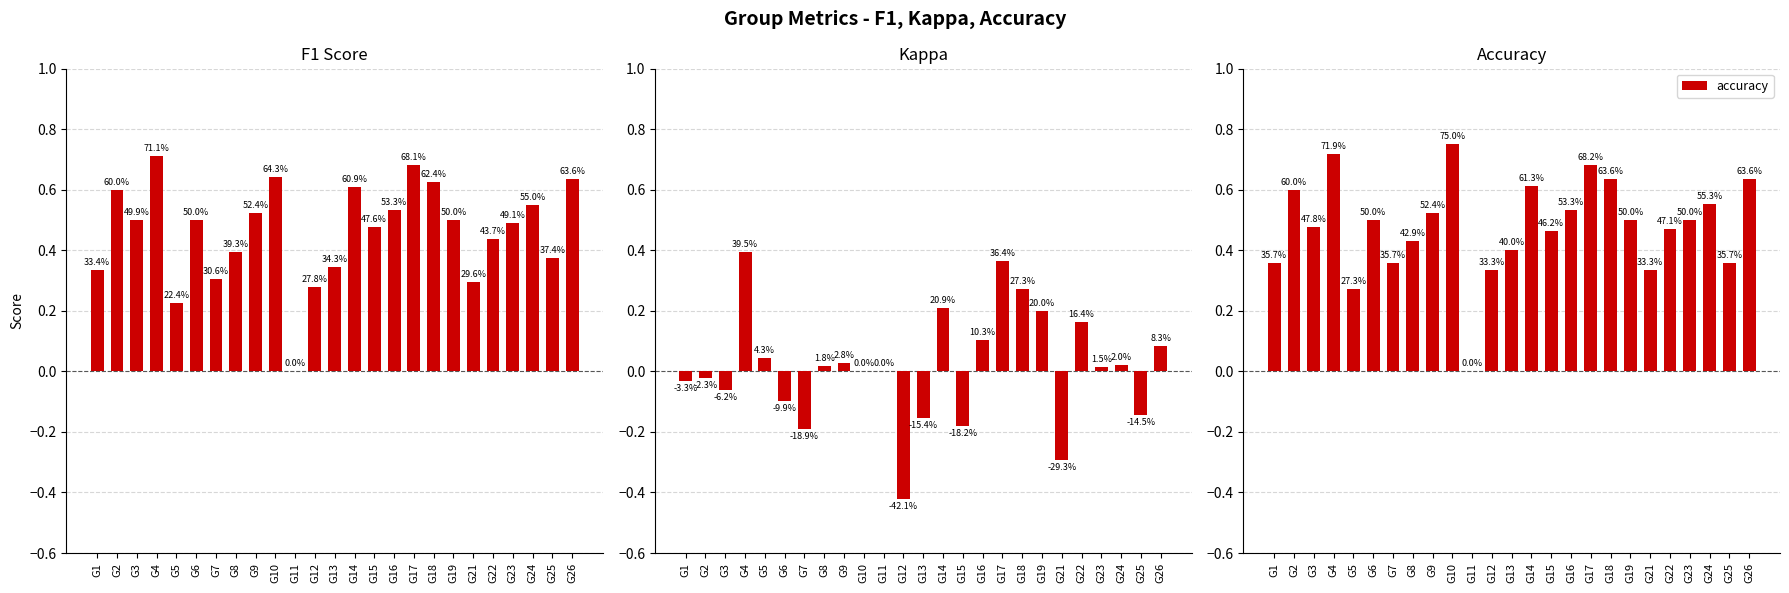

List the labels in order of f1 value, smallest first.

G11, G5, G12, G21, G7, G1, G13, G25, G8, G22, G15, G23, G3, G6, G19, G9, G16, G24, G2, G14, G18, G26, G10, G17, G4